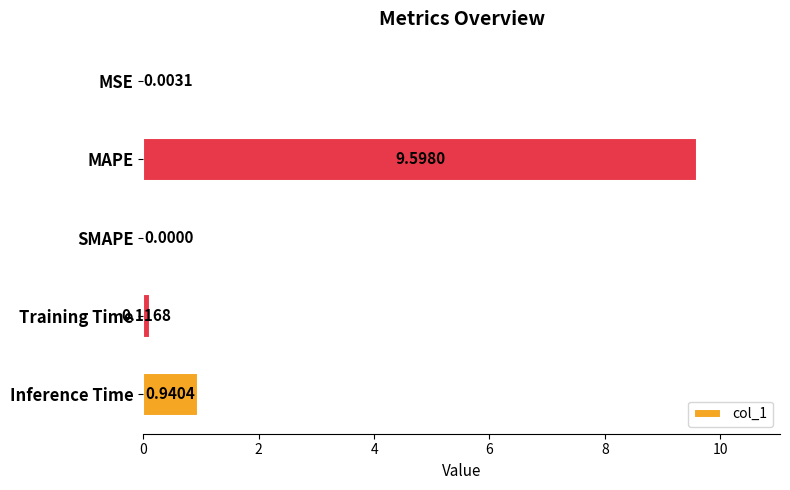

At which category does the chart reach its peak across all series?

MAPE